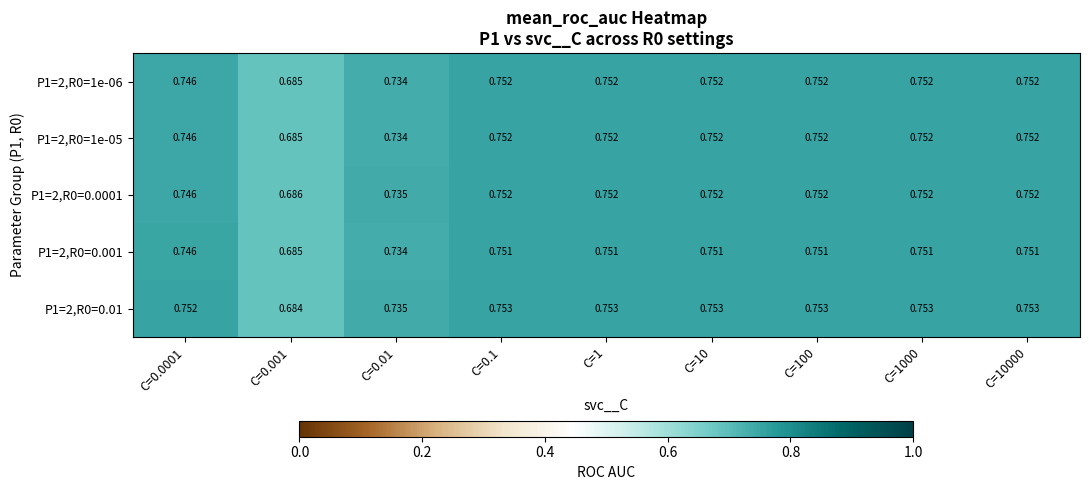

Is the value of P1=2,R0=1e-05 at C=10000 greater than the value of P1=2,R0=0.001 at C=0.0001?

Yes